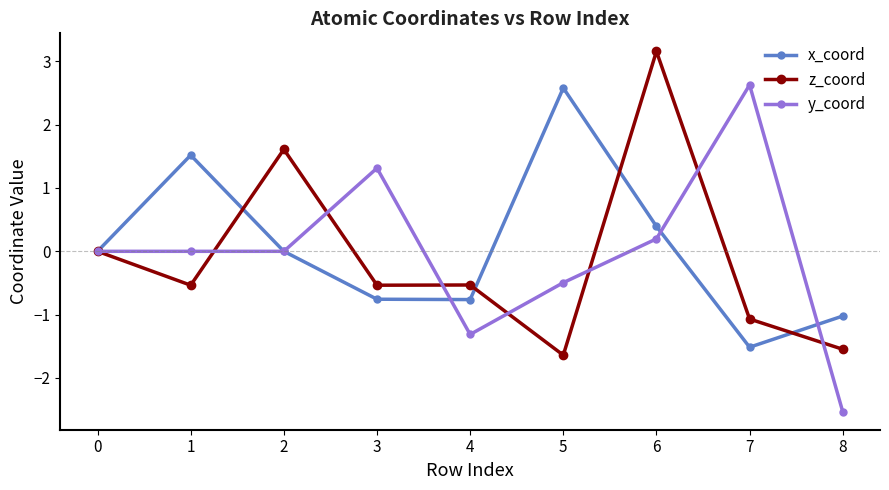

What is the sum of the x_coord values at 6 and 5?

3.0